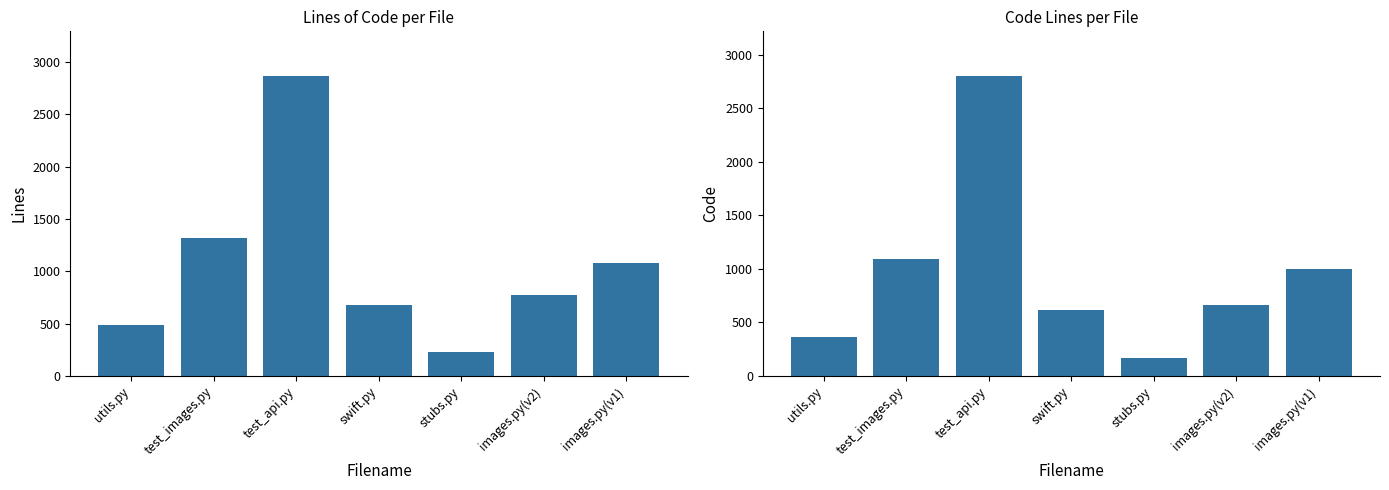

List the labels in order of Lines value, largest first.

test_api.py, test_images.py, images.py(v1), images.py(v2), swift.py, utils.py, stubs.py